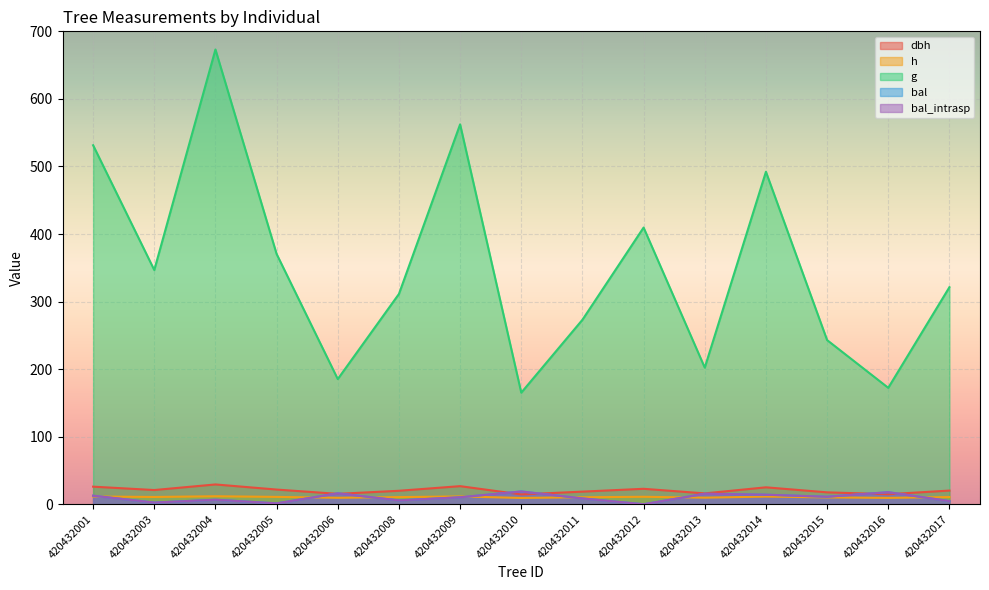

At which category does bal_intrasp reach its first local valley?

420432003